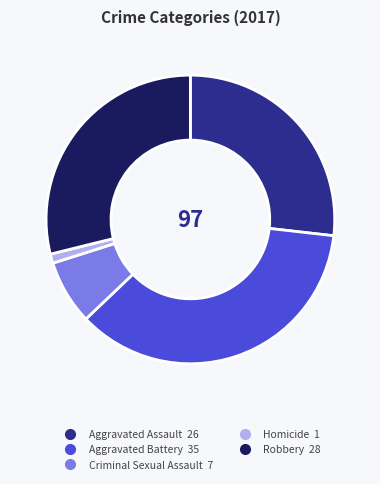

Is it true that Homicide is 1% of the pie?

True